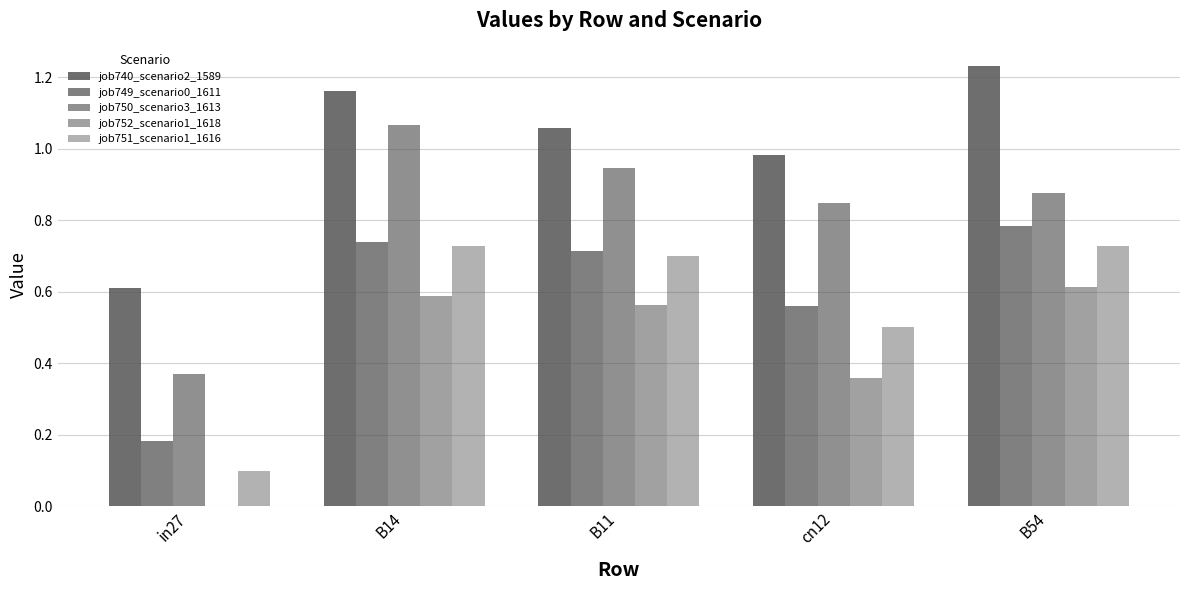

Are the bars grouped side by side (vs. stacked)?

Yes